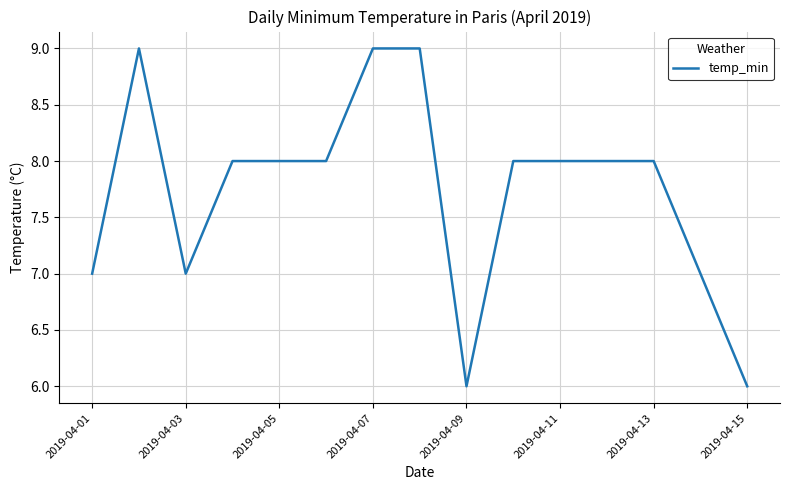

What is the difference between the maximum and minimum values?

3